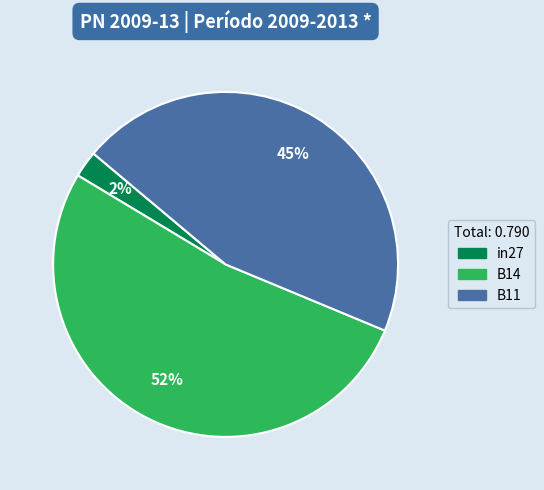

Rank the categories by value from lowest to highest.

in27, B11, B14